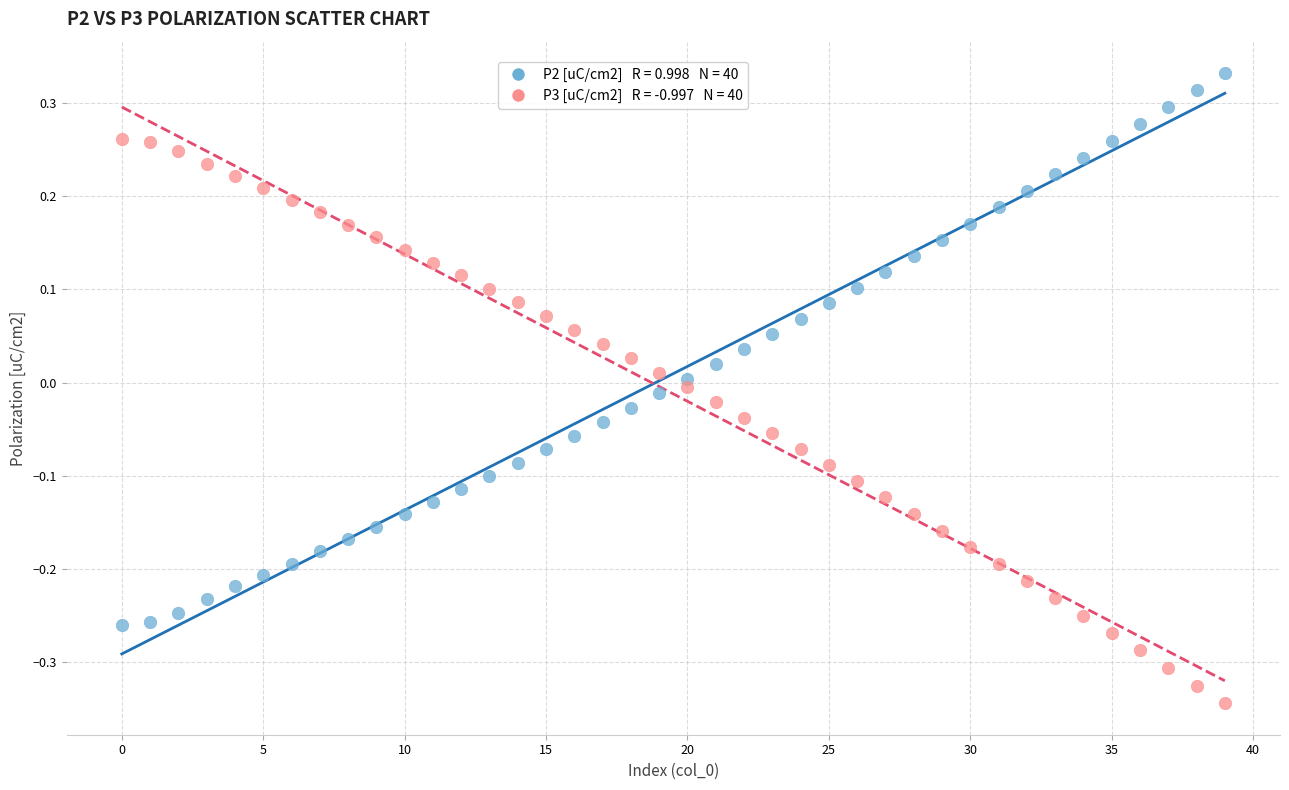

Across all data points, what is the range of Y values (max minus min)?

0.7